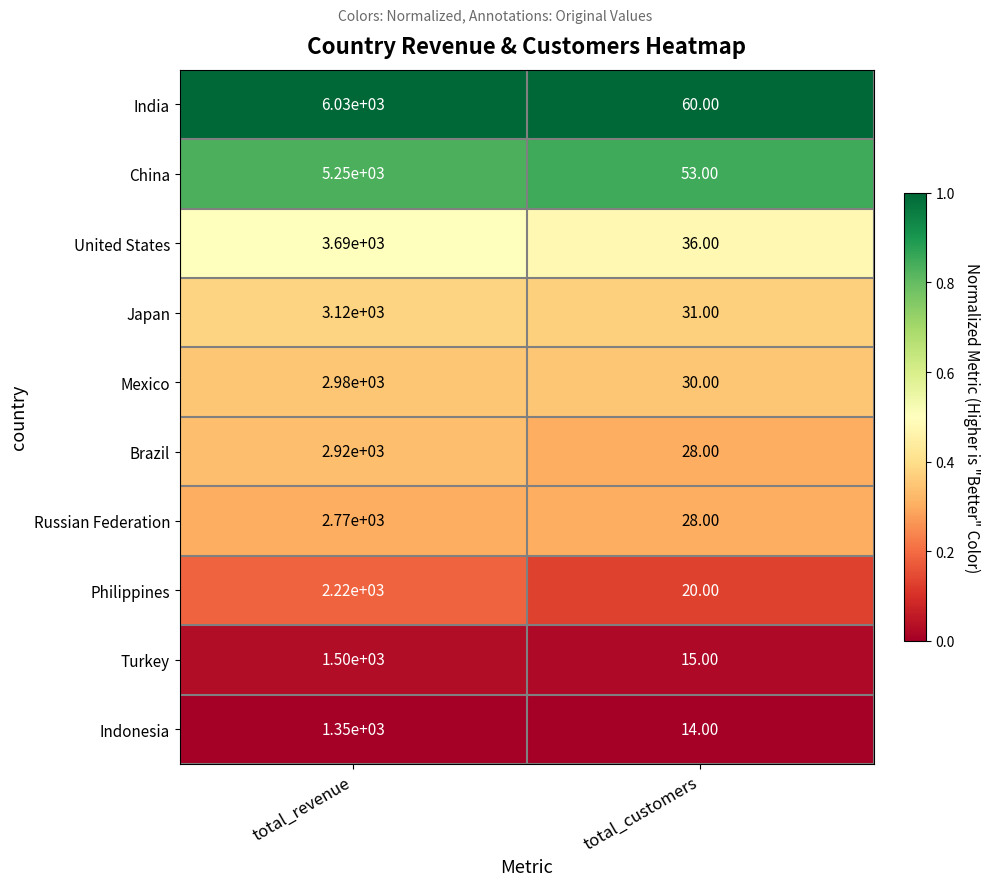

How many series are shown in this chart?

10